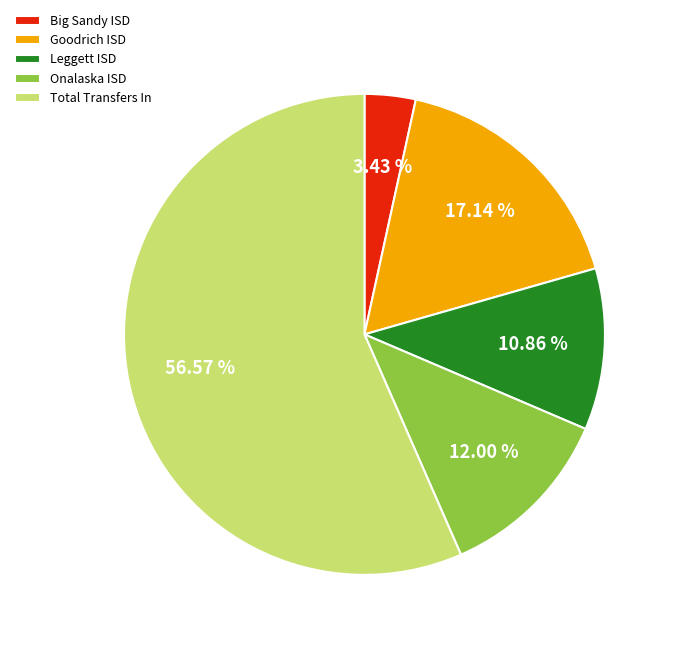

To the nearest percent, what is the combined percentage of Big Sandy ISD and Onalaska ISD?

15%